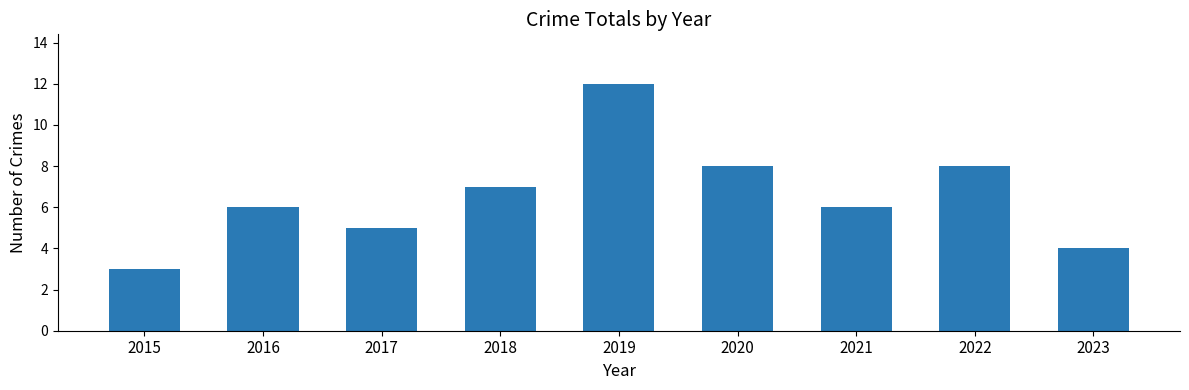

At which category does the chart reach its minimum across all series?

2015